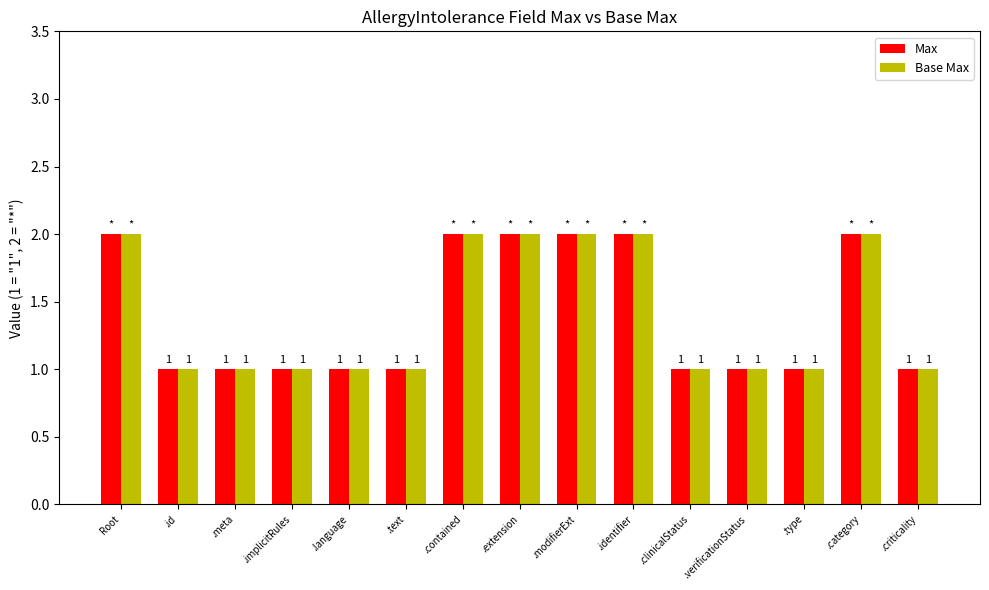

What is the label of the 5th bar from the right?

.clinicalStatus